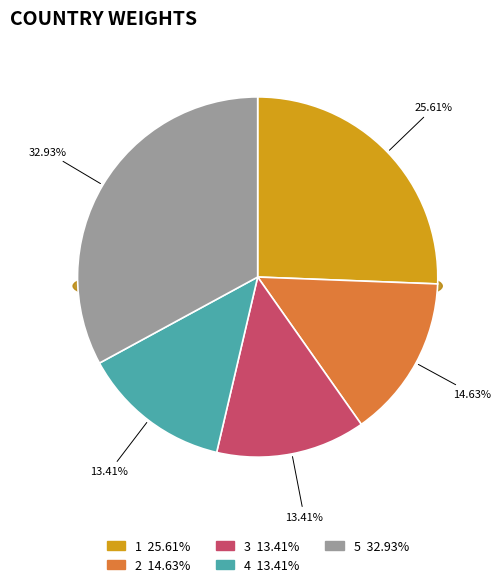

To the nearest percent, what percentage of the pie is 4?

13%